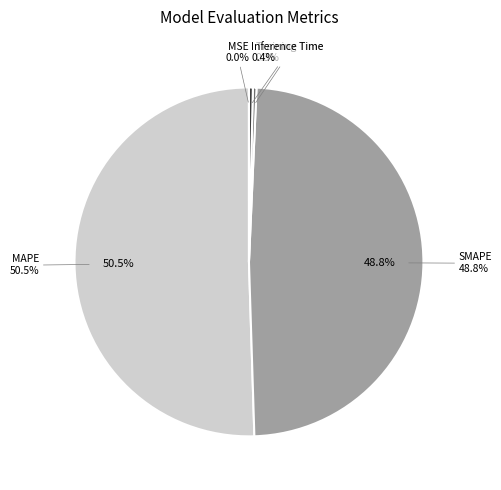

Which has a higher value, MAPE or SMAPE?

MAPE